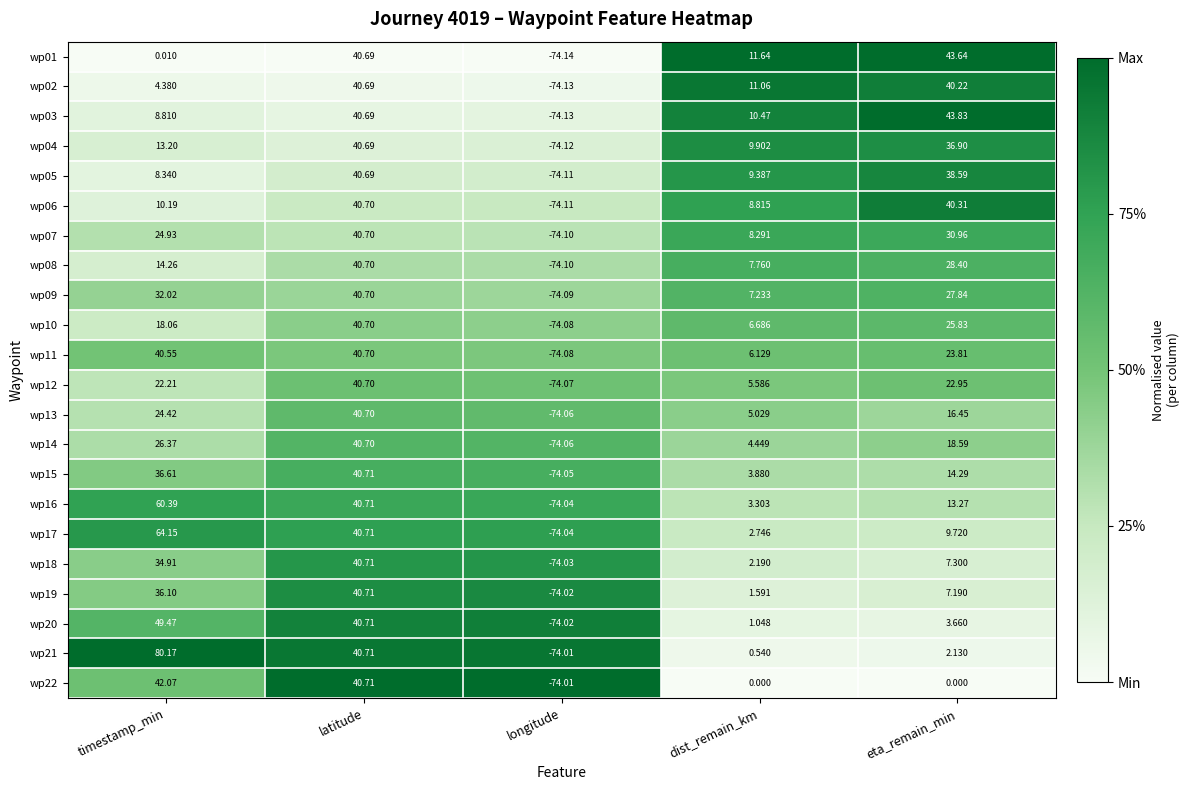

Is the value of wp10 at latitude greater than the value of wp06 at eta_remain_min?

Yes